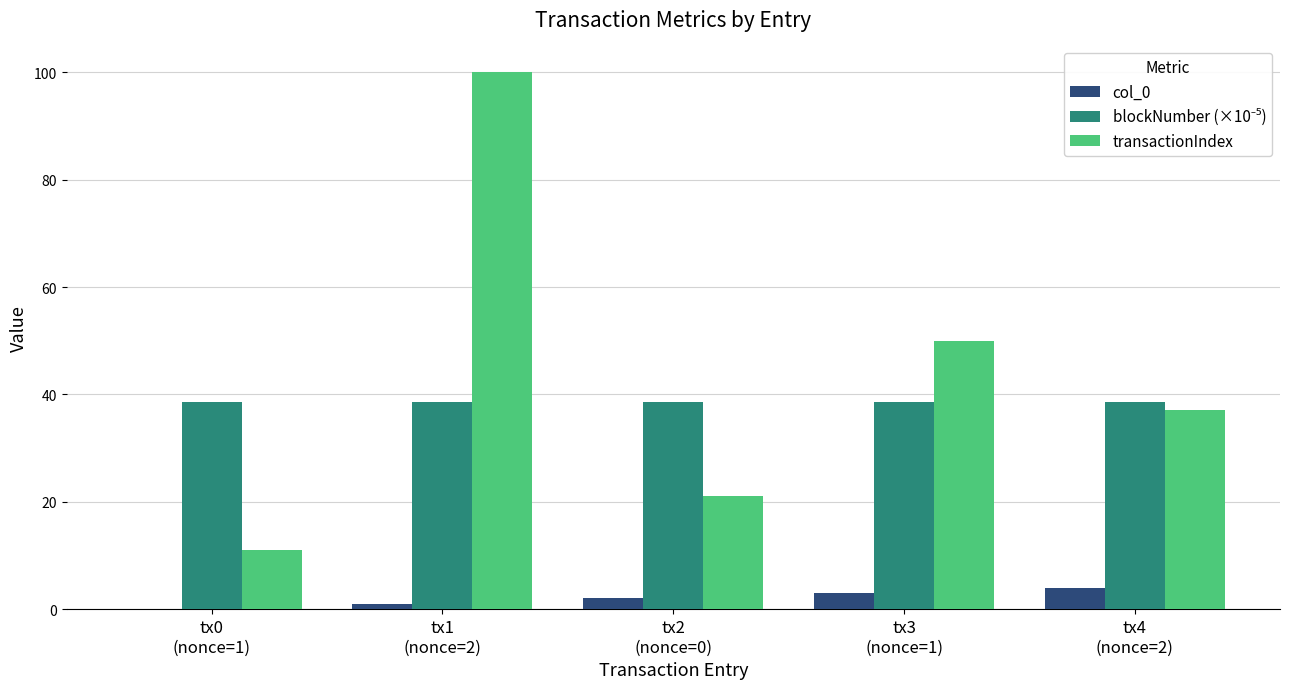

What is the sum of all col_0 values?

10.0